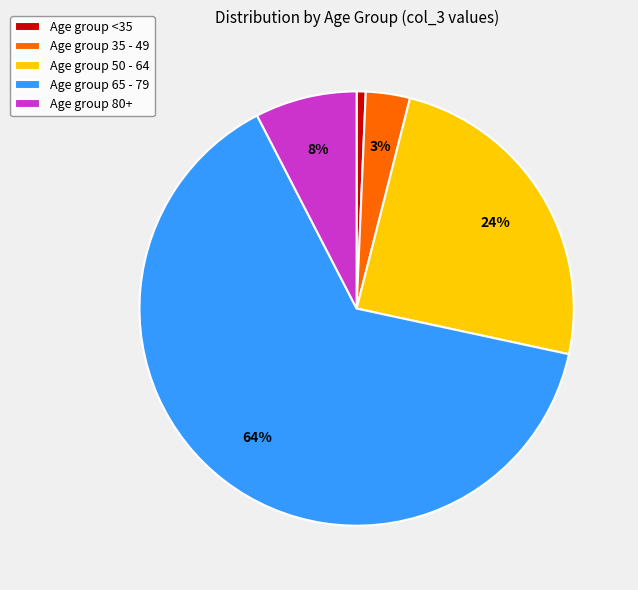

Is there a majority slice in this chart?

Yes